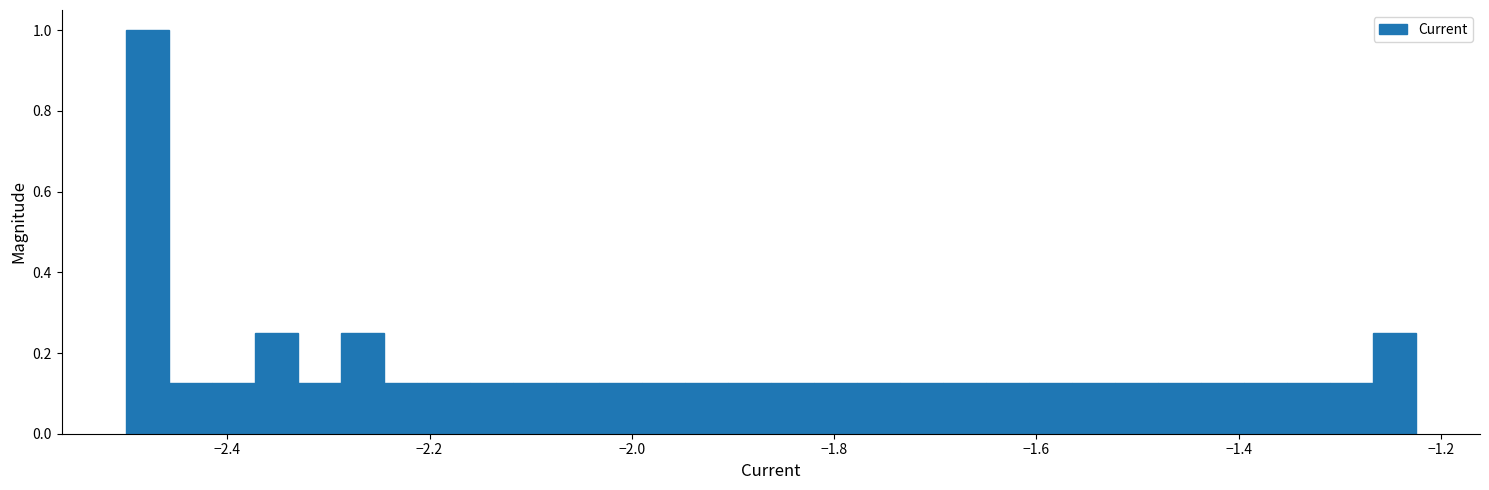

Read against the x-axis, roughly where is the centre of the tallest bar?

-2.48